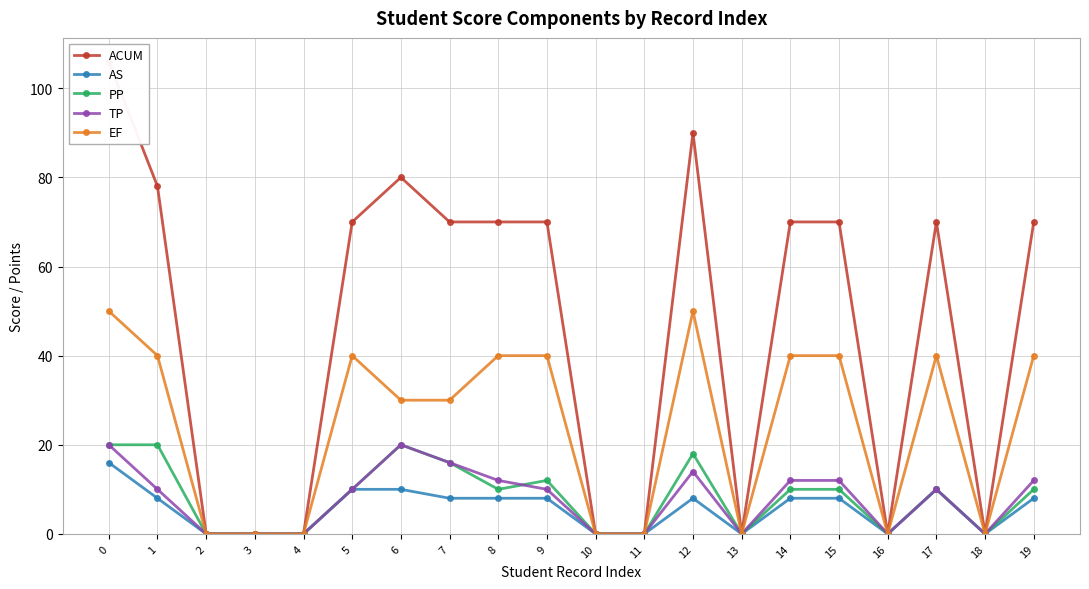

In ACUM, how many points are higher than both neighbors (excluding endpoints)?

3